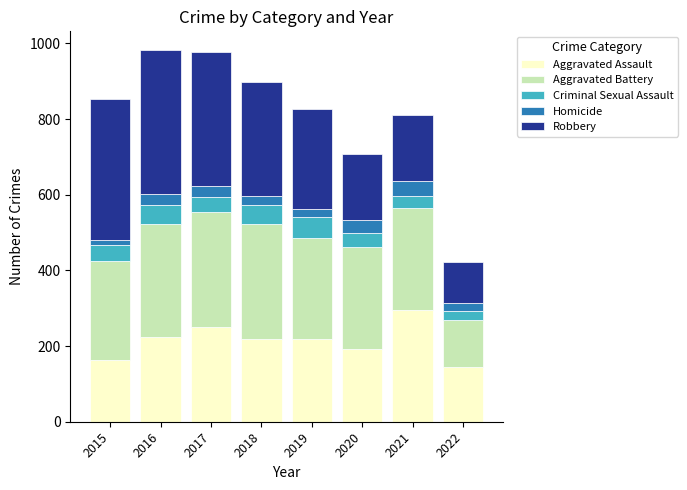

What is the difference between the maximum and minimum values in the Aggravated Assault series?

149